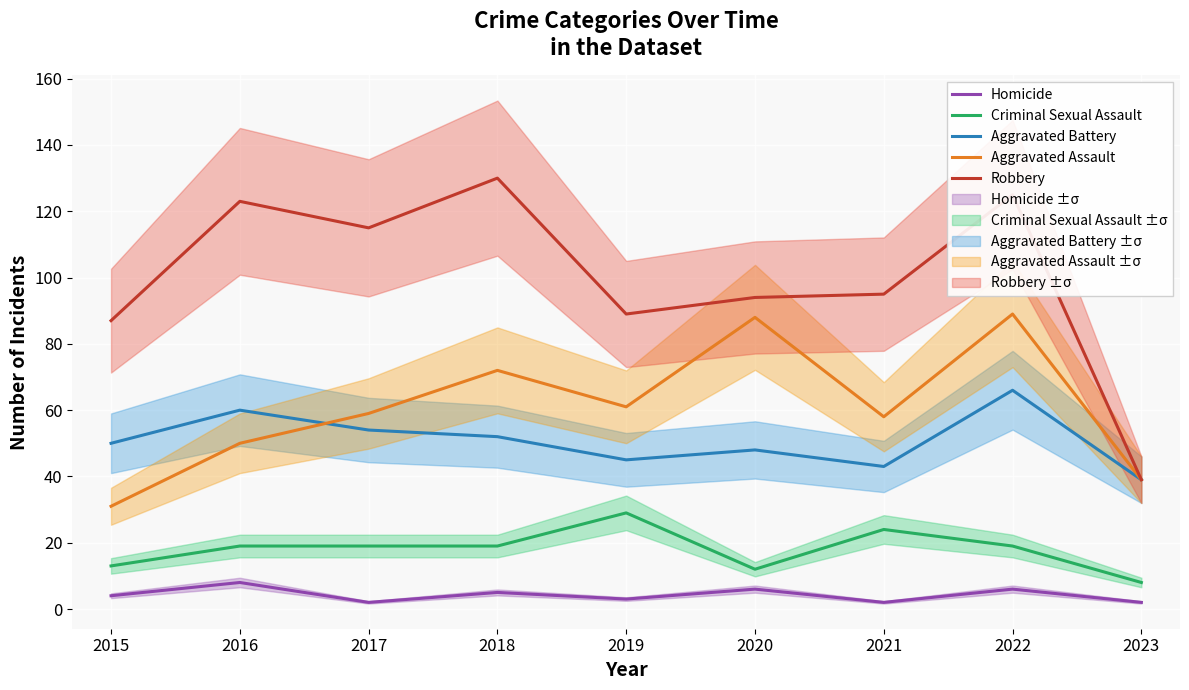

At 2019, list the series in order from largest to smallest.

Robbery, Aggravated Assault, Aggravated Battery, Criminal Sexual Assault, Homicide